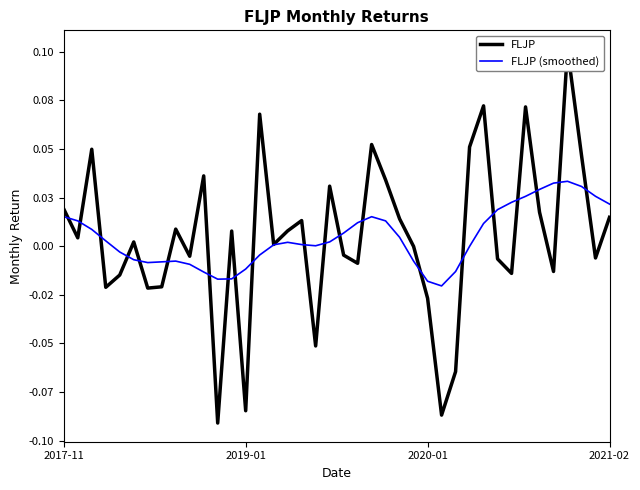

What is the sum of all FLJP (smoothed) values?

0.2